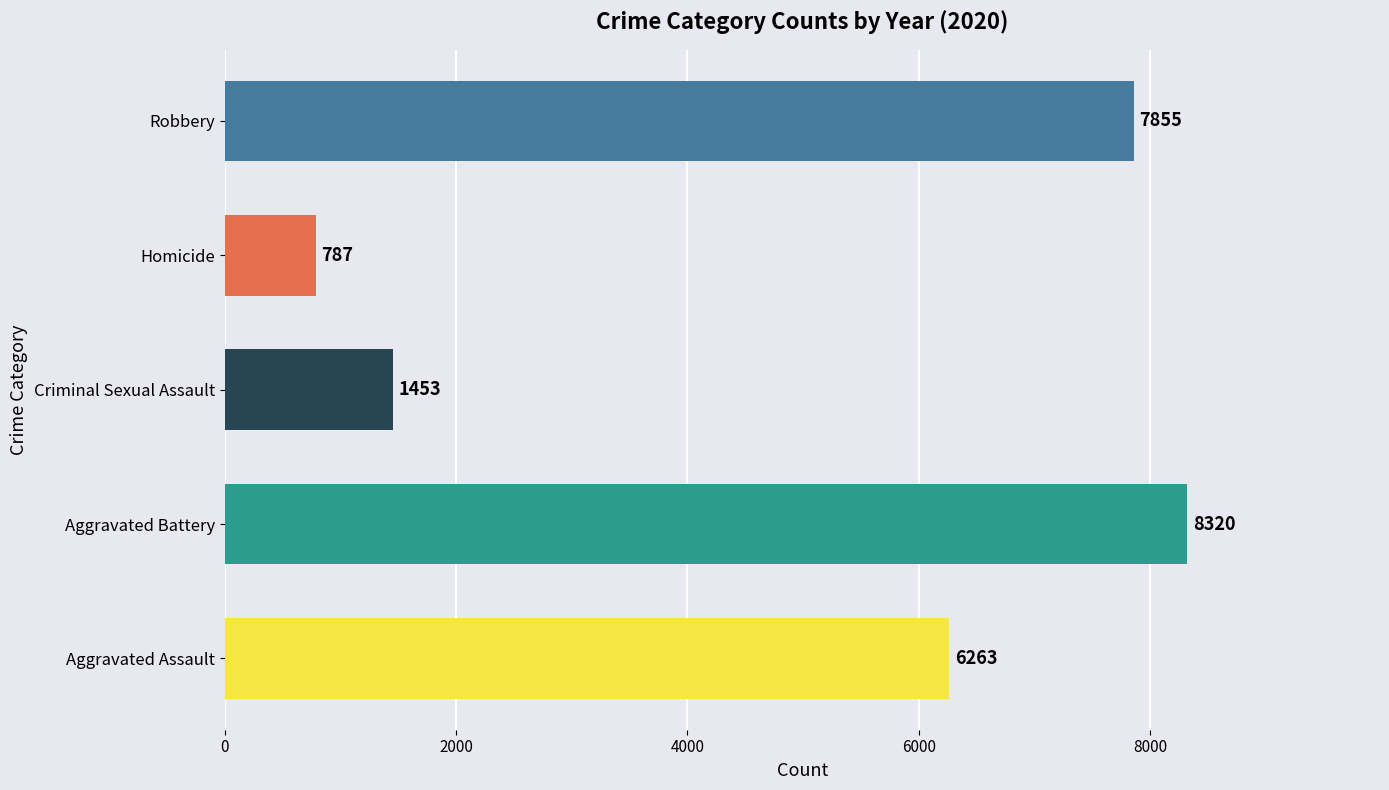

True or false: the data shows 10989 at Robbery.

False